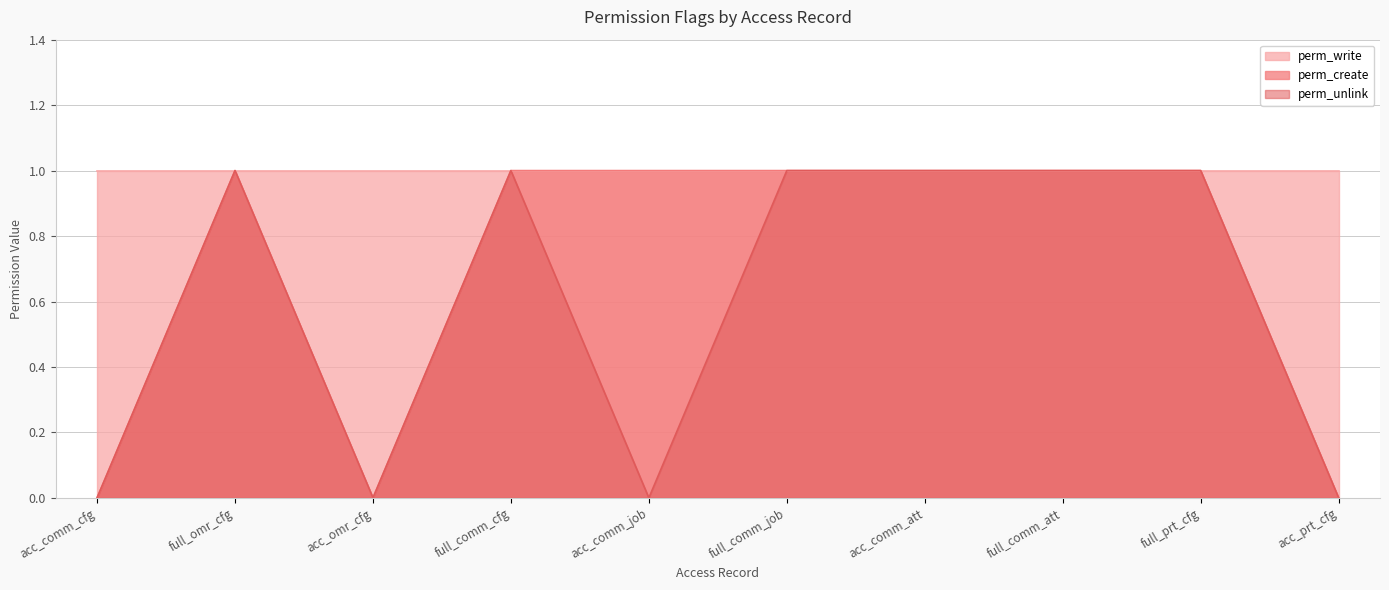

True or false: perm_create has a value of 1 at acc_comm_job.

True